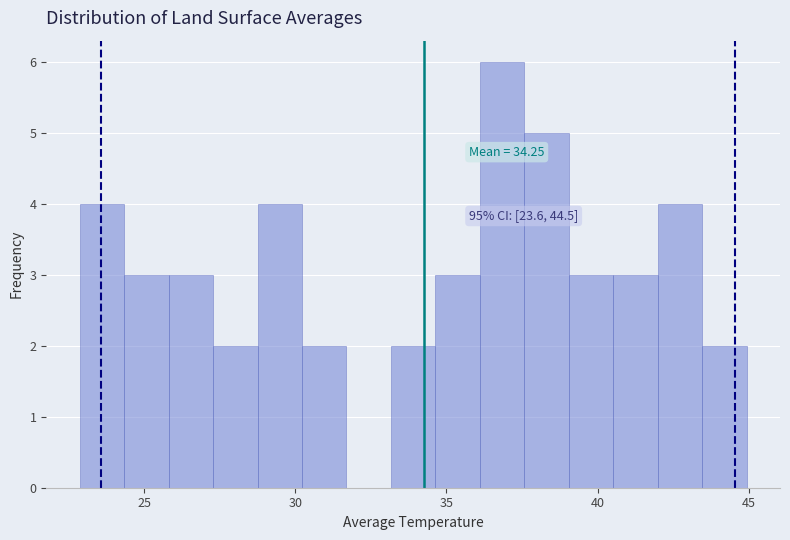

Around what value on the x-axis is the tallest bar? Give the approximate position of its centre, as read against the axis.

37.0